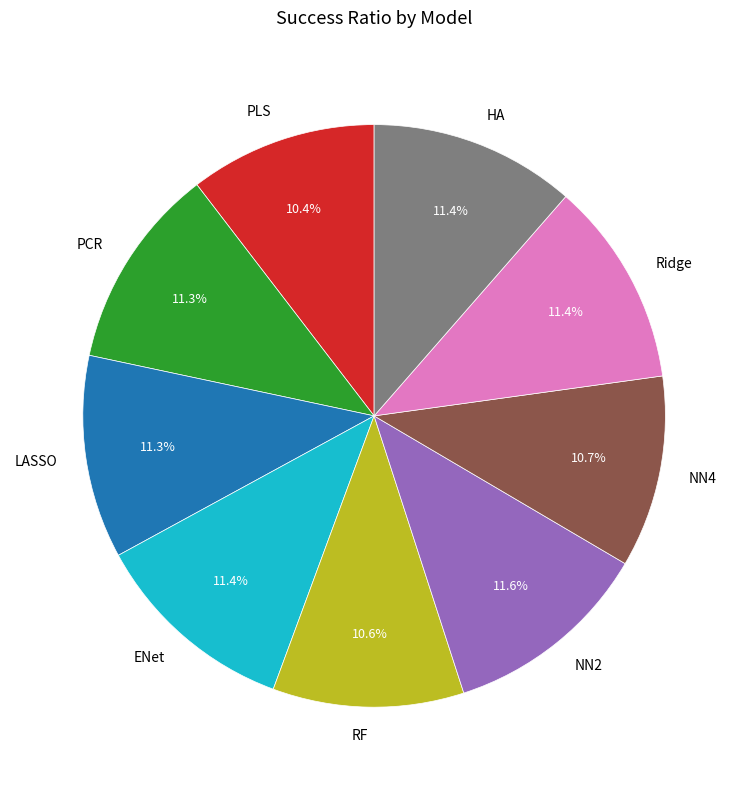

Does Ridge account for over 50% of the chart?

No